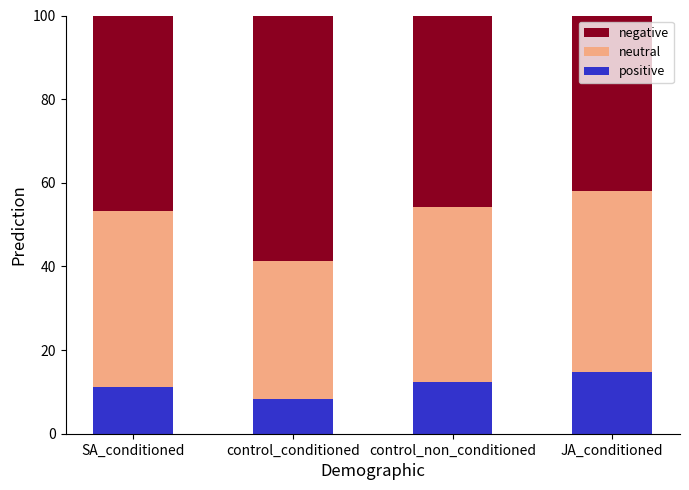

Is it true that positive equals 4.5 at SA_conditioned?

False